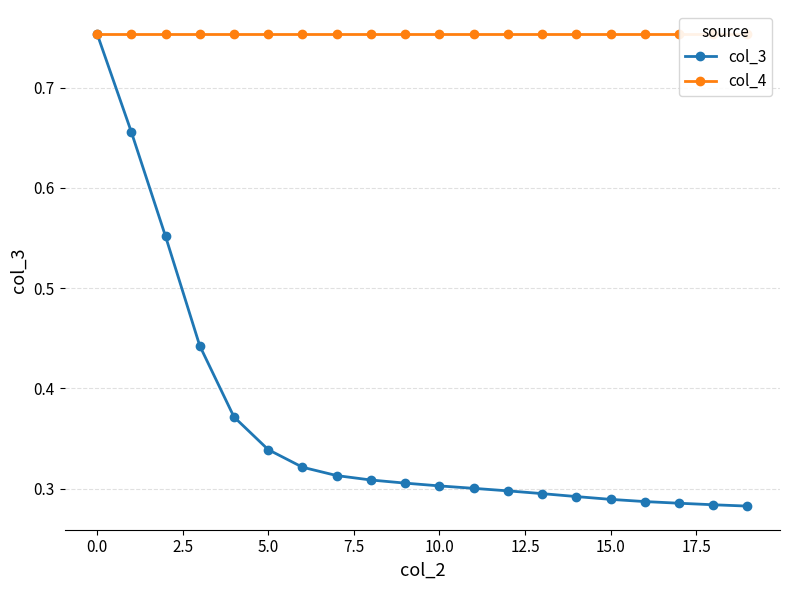

At which label is col_3 closest to 0?

19